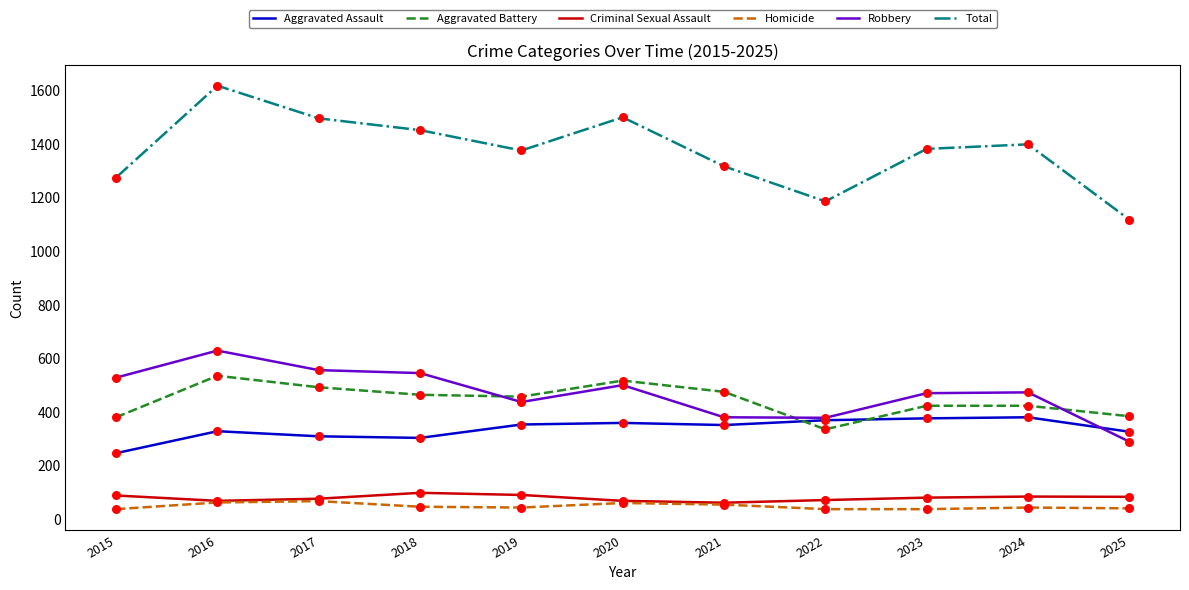

What are all the series names shown in the legend?

Aggravated Assault, Aggravated Battery, Criminal Sexual Assault, Homicide, Robbery, Total